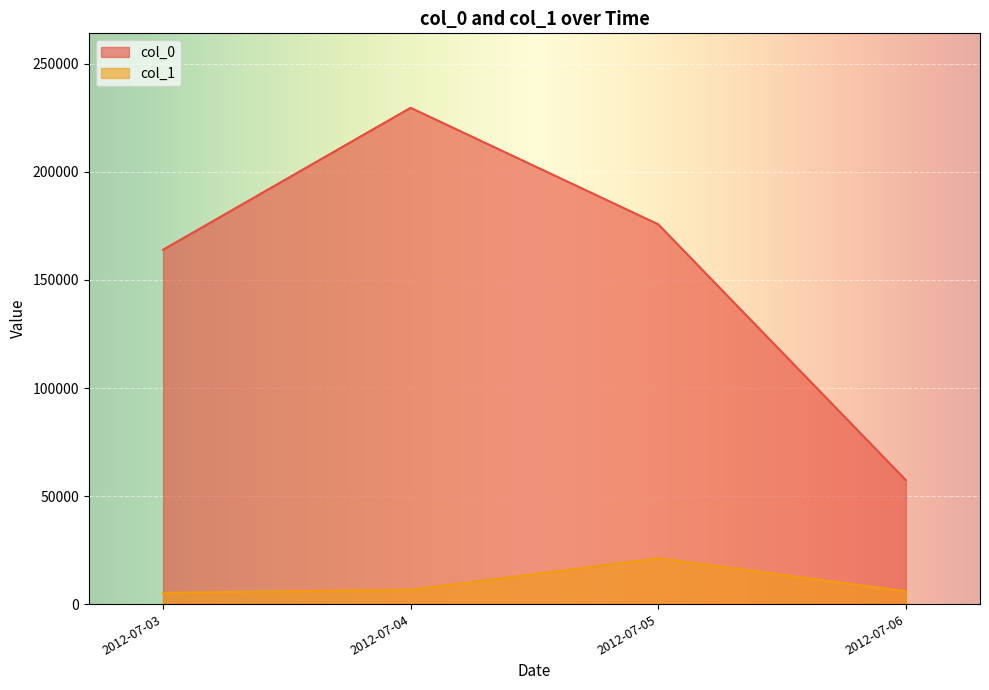

List the series in order of their peak value, highest first.

col_0, col_1